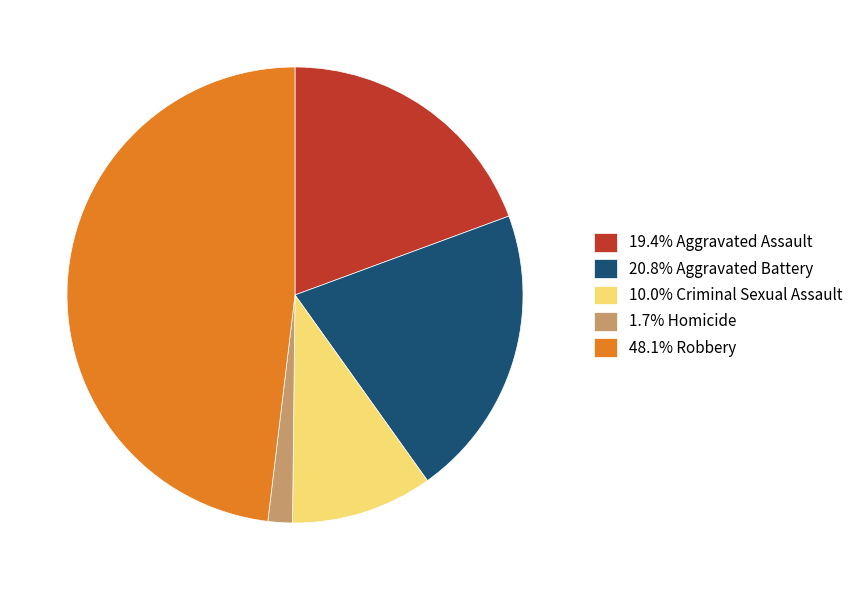

Combined, do 10.0% Criminal Sexual Assault and 1.7% Homicide account for over 50%?

No